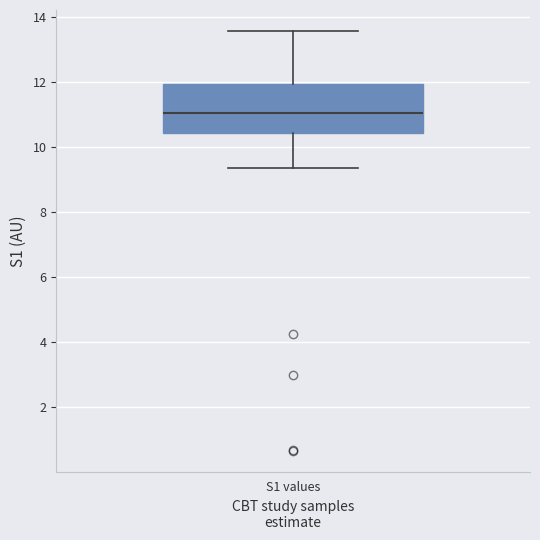

Where does the median line of the box for S1 values sit on the y-axis? The values are not printed on the chart, so give them approximately, as read against the axis.

11.0